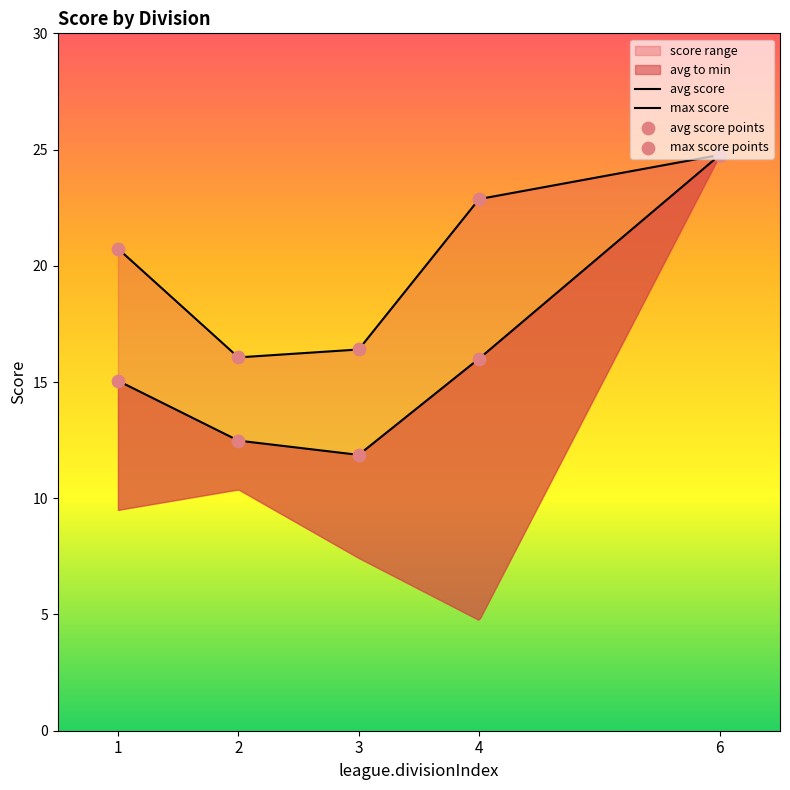

What is the ratio of the value at 3 to the value at 6?

0.7